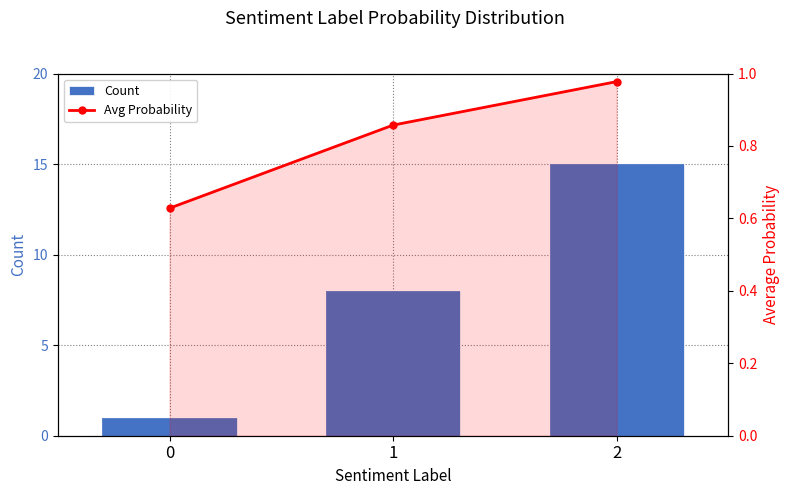

How many data points in Count are less than 8?

1